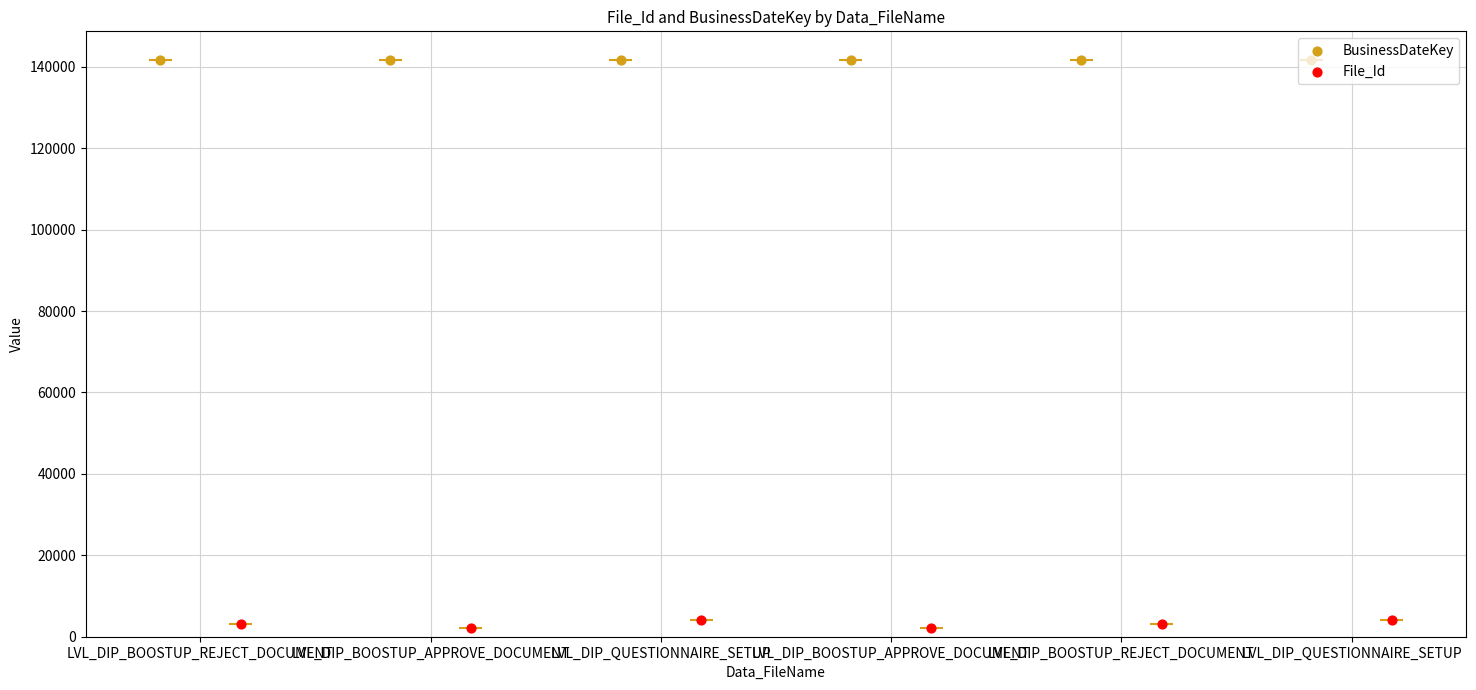

What are all the series names shown in the legend?

BusinessDateKey, File_Id